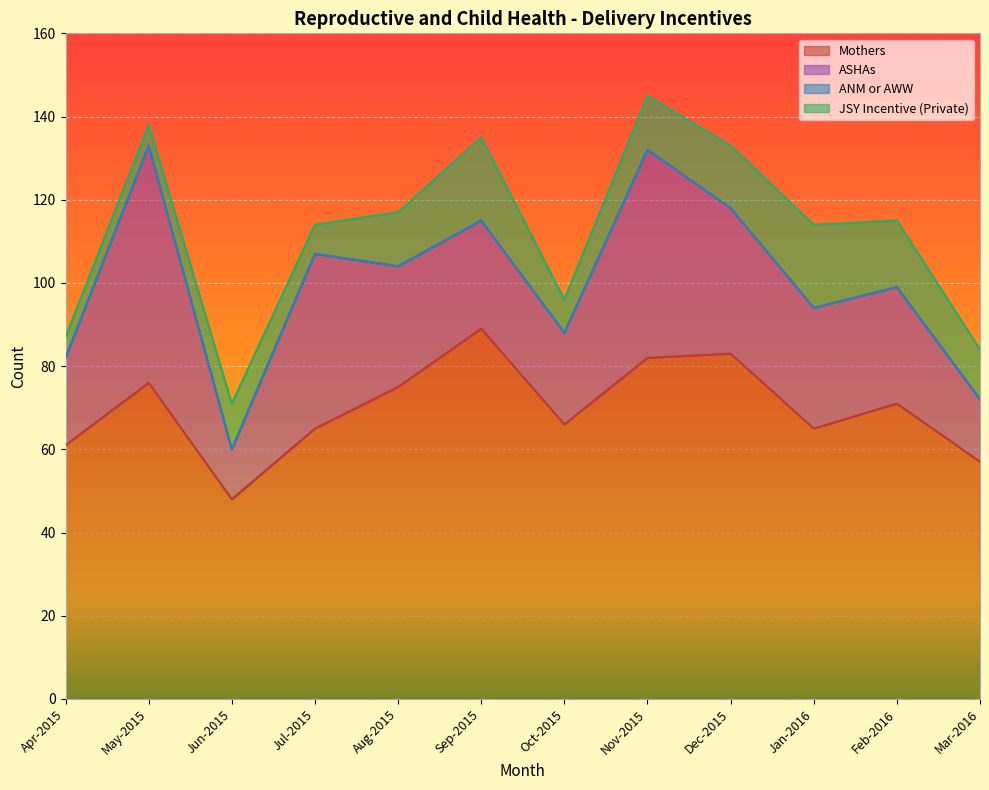

True or false: ANM or AWW has a value of 0 at Oct-2015.

True